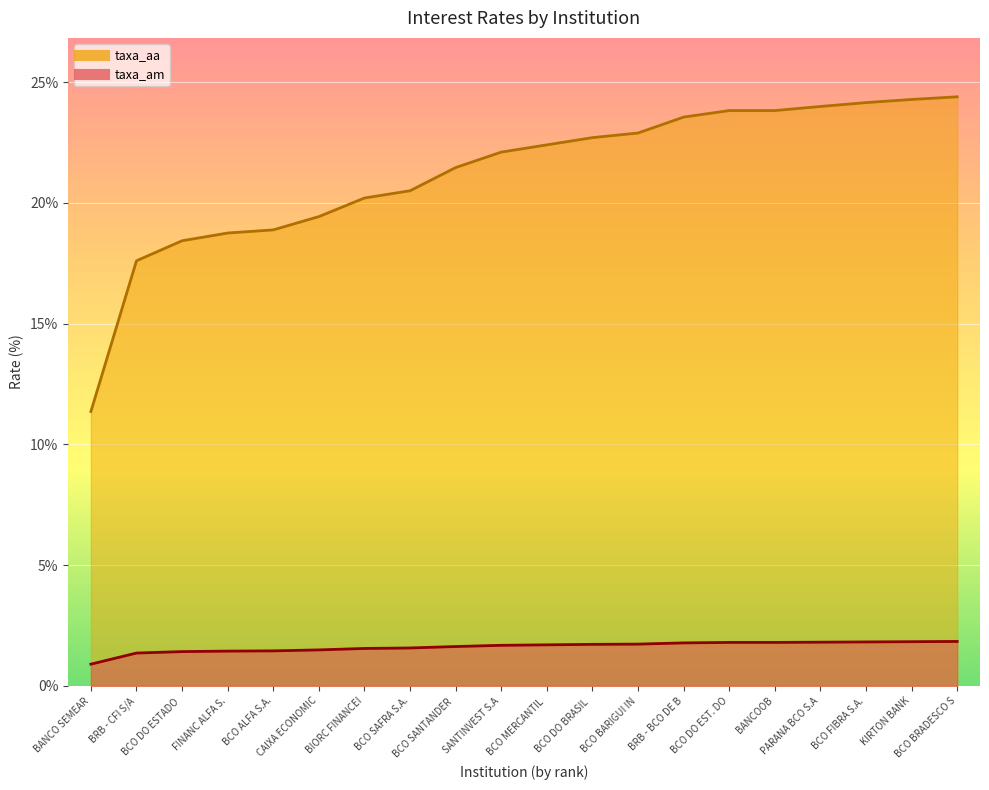

What is the total value across all series at FINANC ALFA S.?

20.2